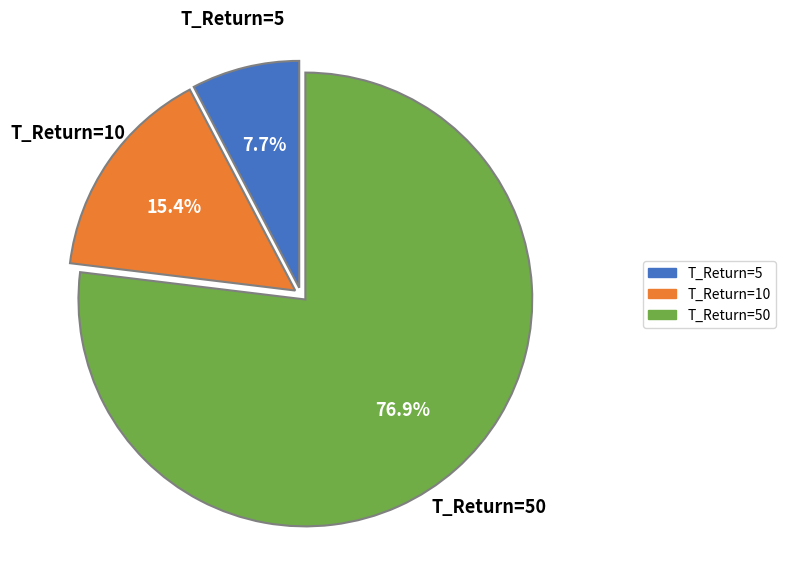

Is it true that T_Return=50 is 77% of the pie?

True